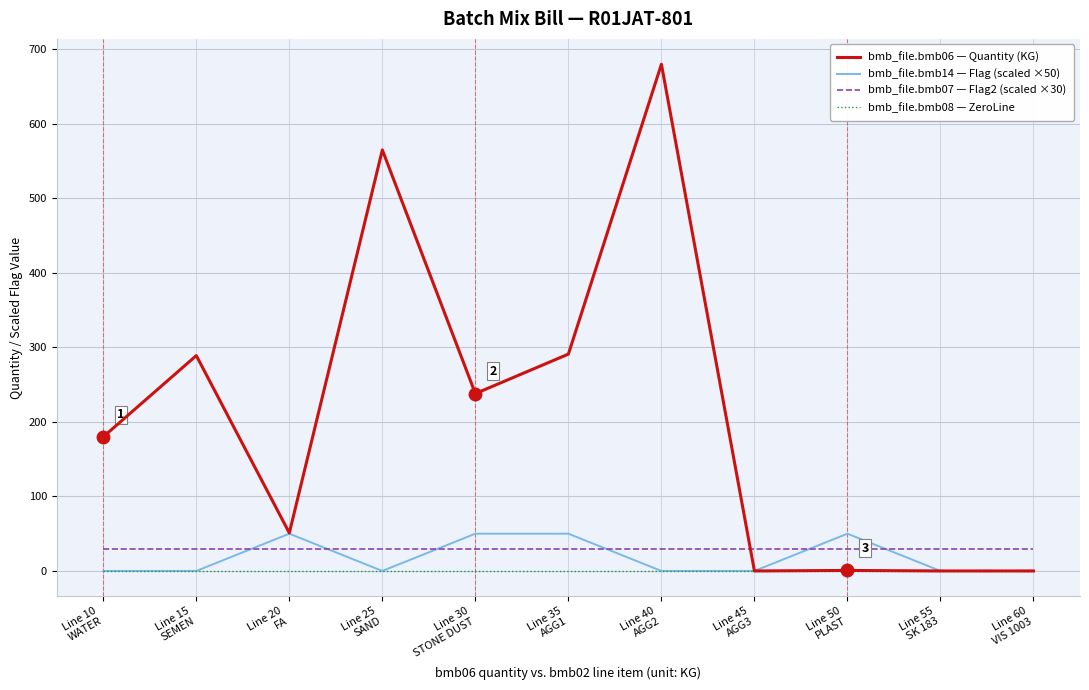

How many intersections are there between bmb_file.bmb06 — Quantity (KG) and bmb_file.bmb07 — Flag2 (scaled ×30)?

1